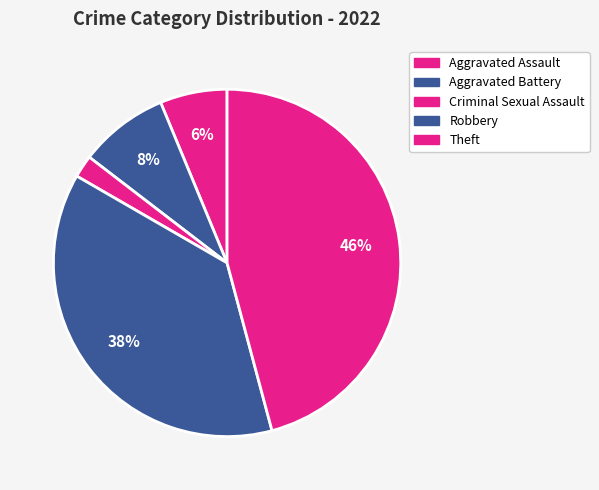

How many segments does this pie chart have?

5